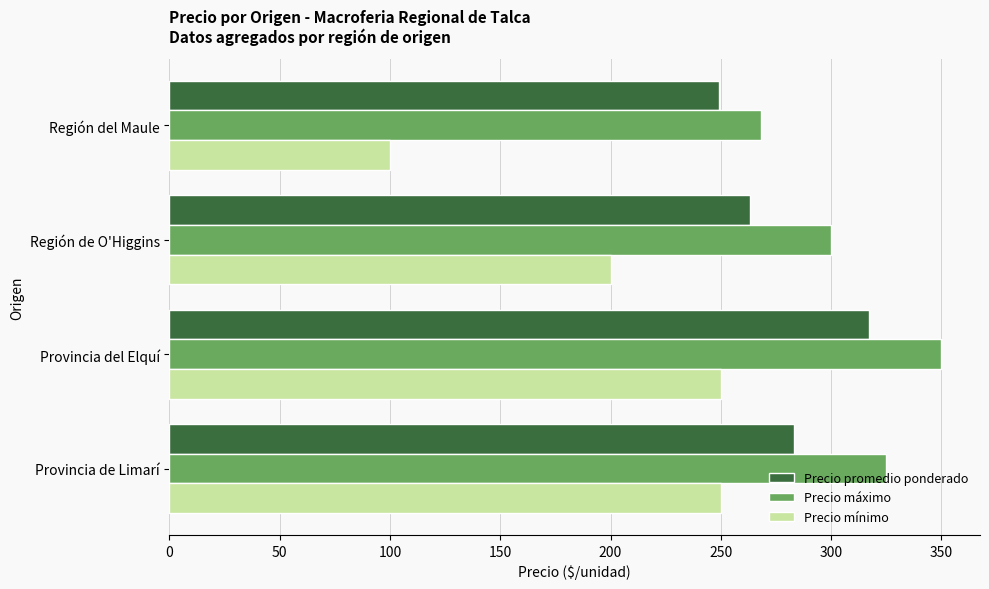

Is it true that Precio promedio ponderado equals 355 at Región de O'Higgins?

False